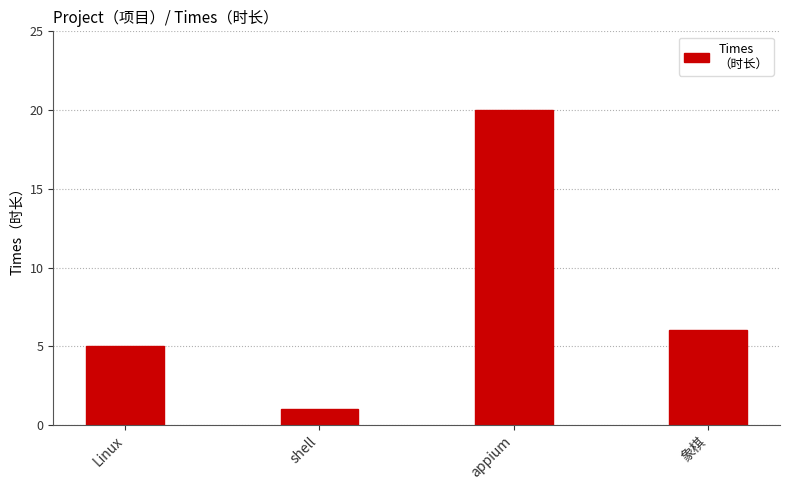

The chart shows a value of 7 at Linux. True or false?

False